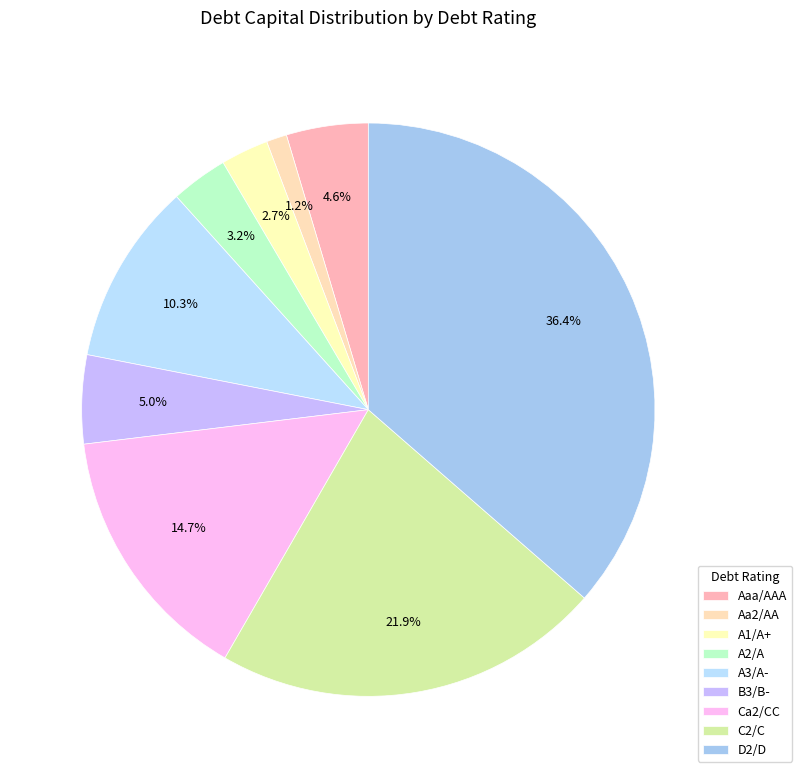

Between Aaa/AAA and A3/A-, which is larger?

A3/A-